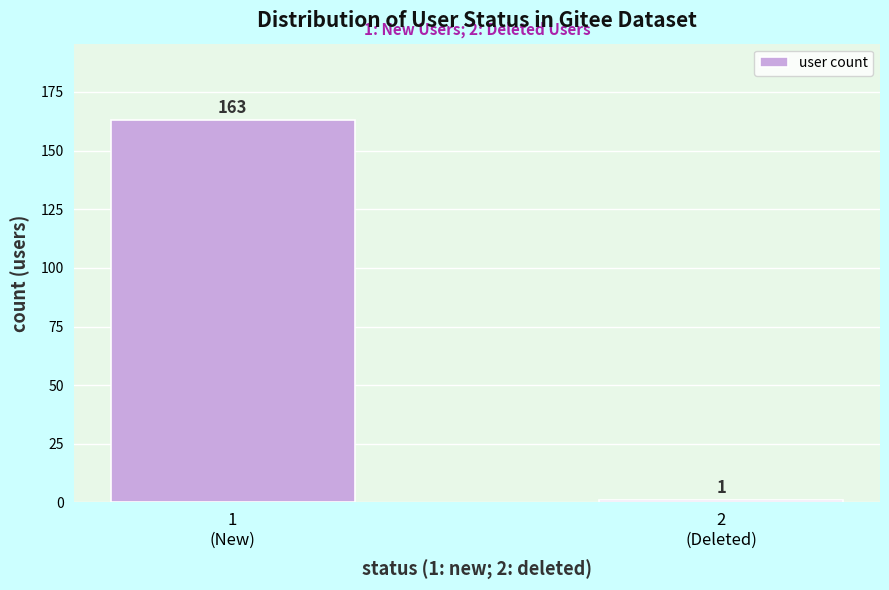

Reading left to right, transcribe all the data shown in this chart.

163	1